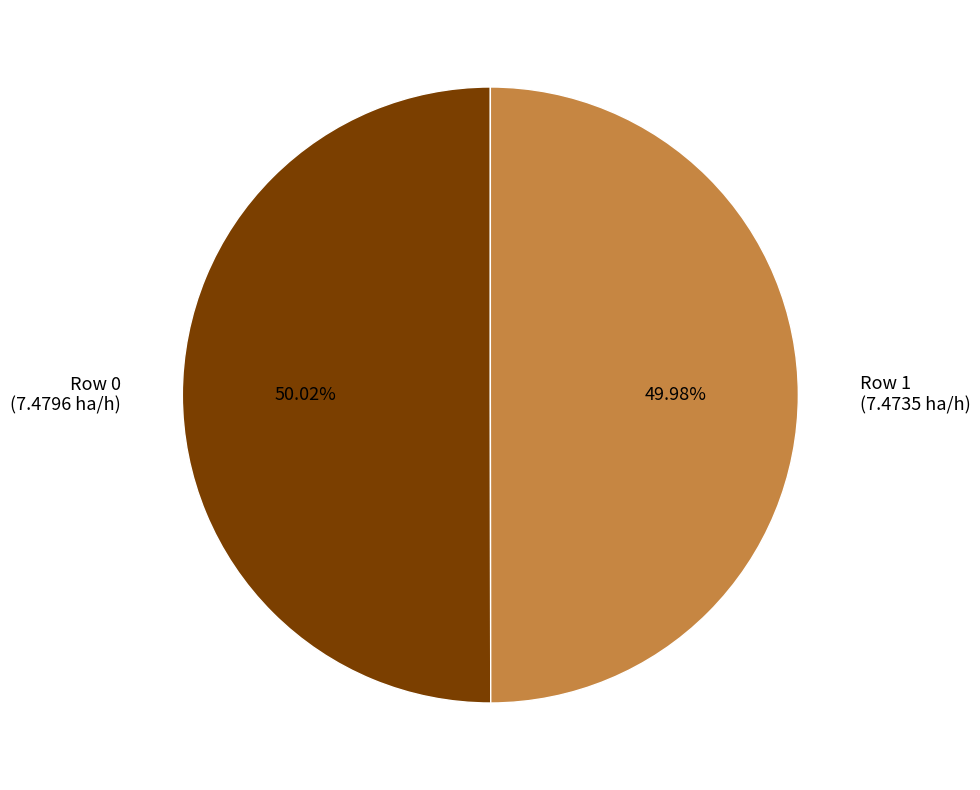

How many slices are in this pie chart?

2